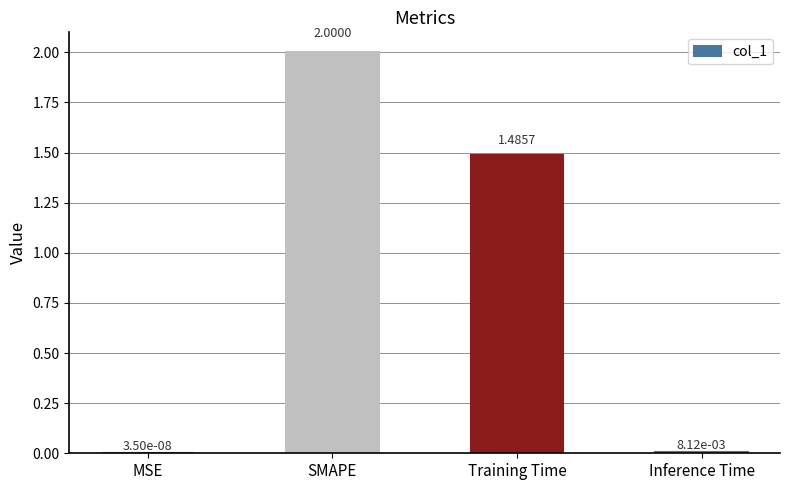

Which label corresponds to the largest value in the chart?

SMAPE